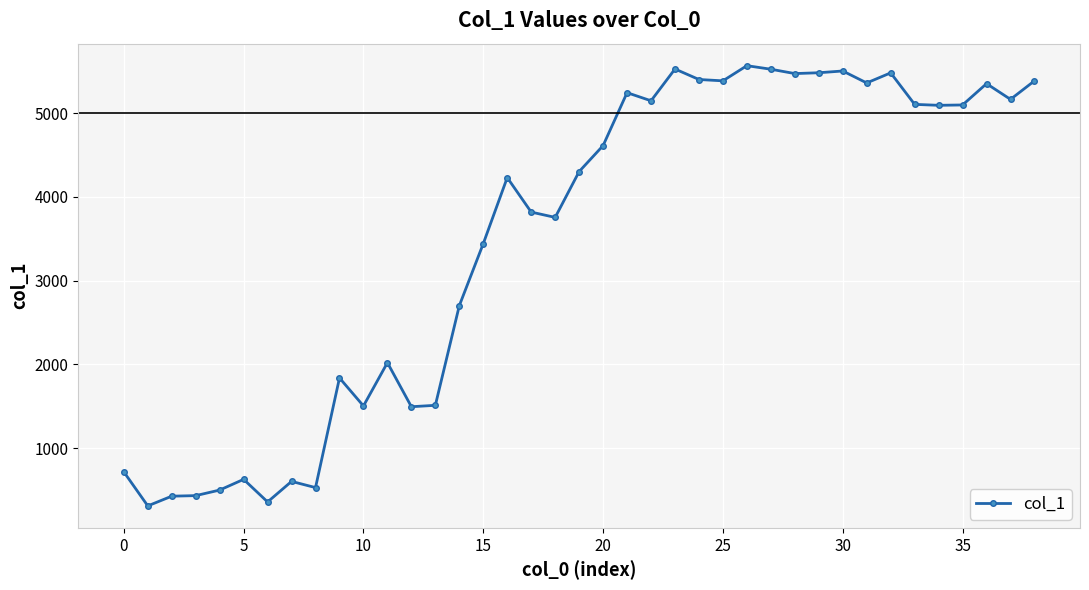

What is the minimum value shown in the chart?

310.7